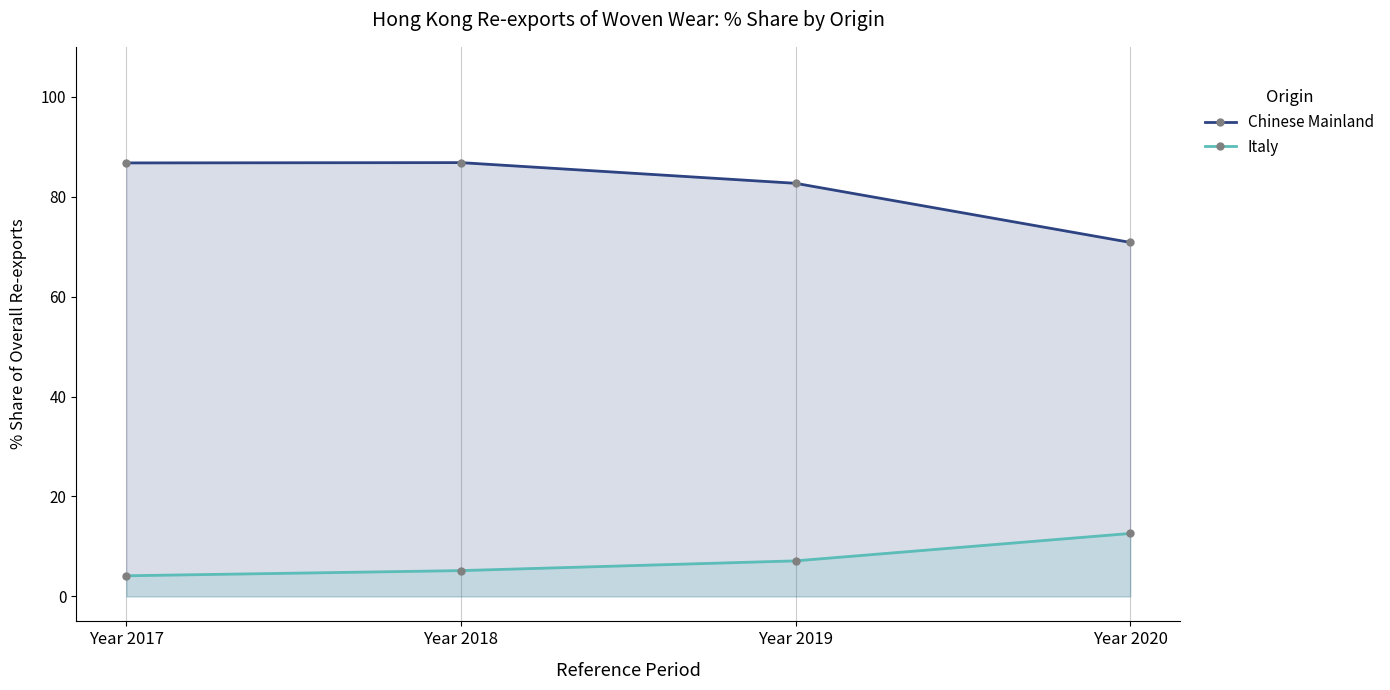

Which has a higher value, Year 2018 or Year 2020?

Year 2018